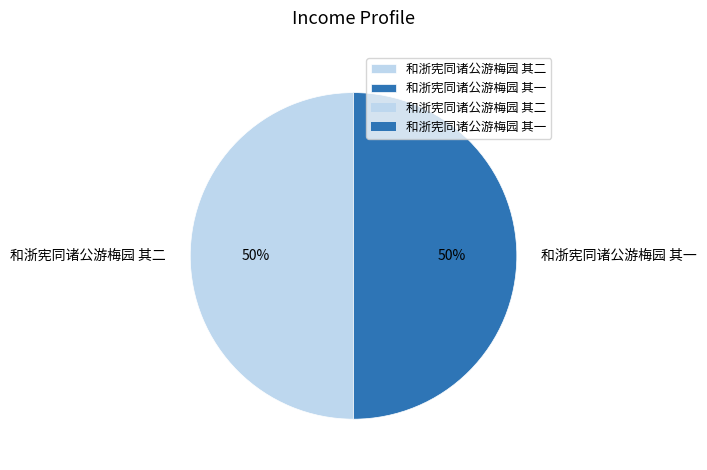

What is the ratio of the value at 和浙宪同诸公游梅园 其一 to the value at 和浙宪同诸公游梅园 其二?

1.0